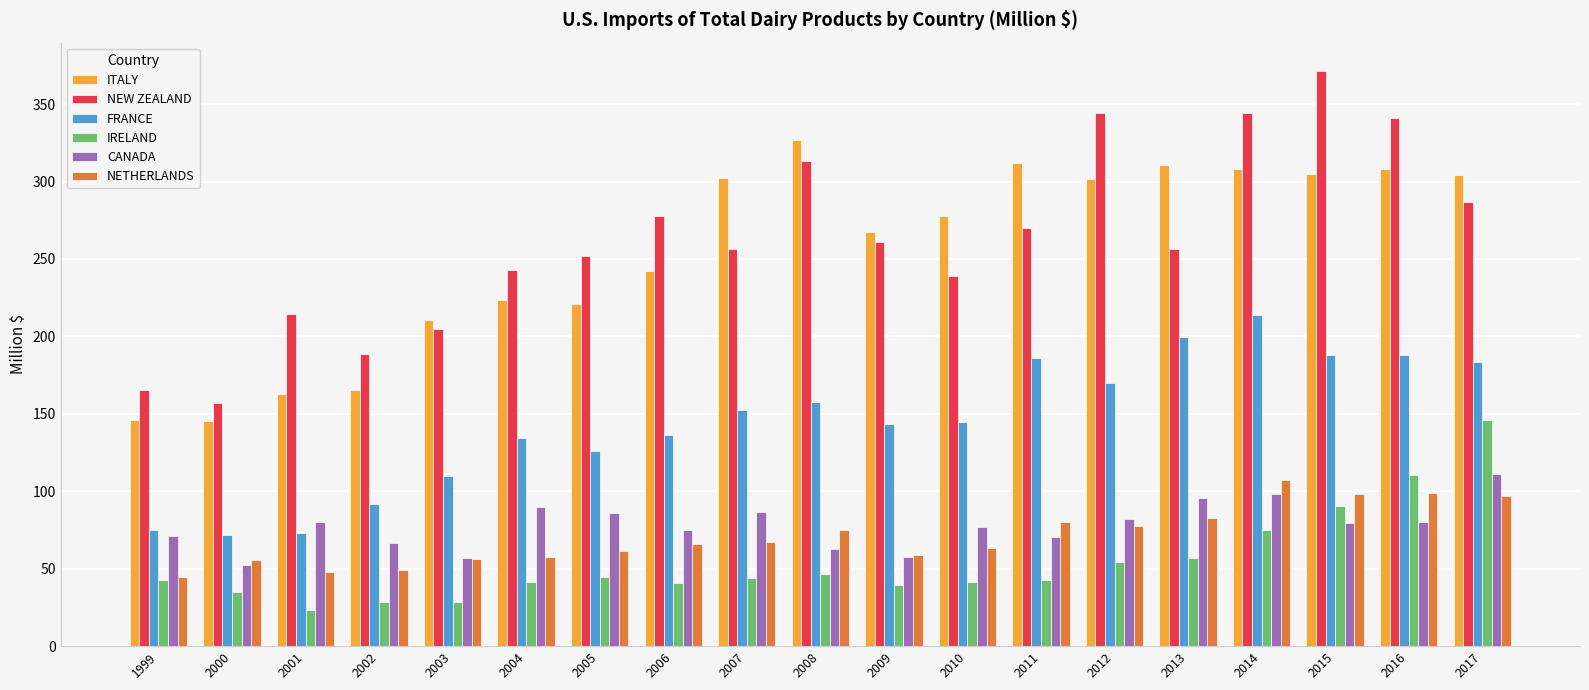

True or false: FRANCE has a value of 272.3 at 2008.

False